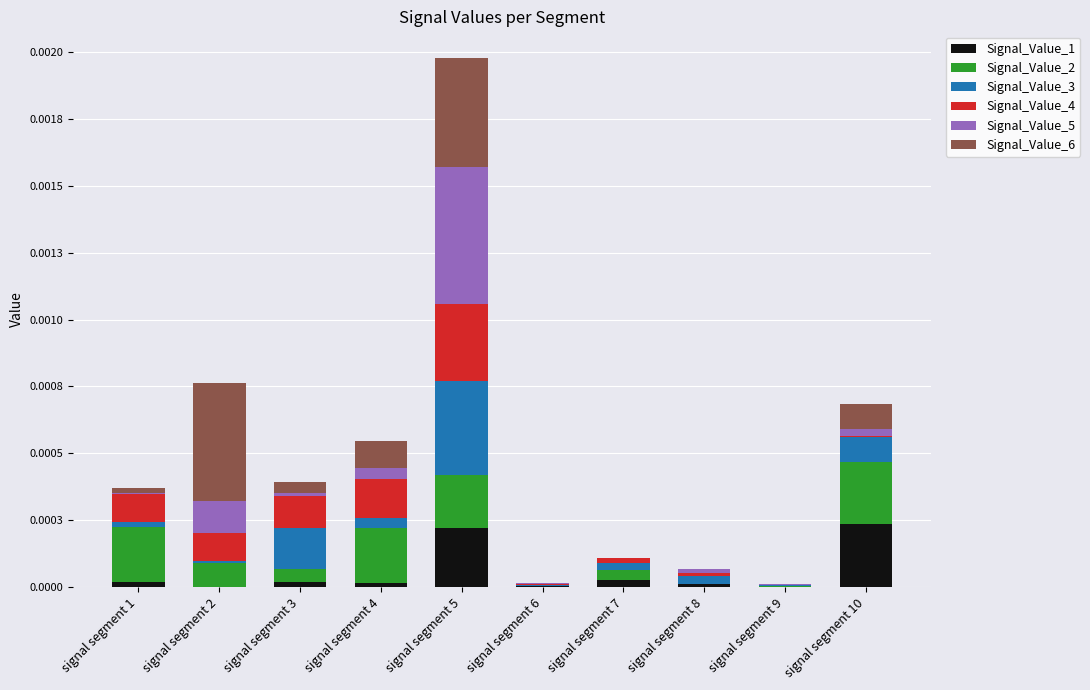

List the labels in order of Signal_Value_2 value, largest first.

signal segment 10, signal segment 1, signal segment 4, signal segment 5, signal segment 2, signal segment 3, signal segment 7, signal segment 9, signal segment 6, signal segment 8